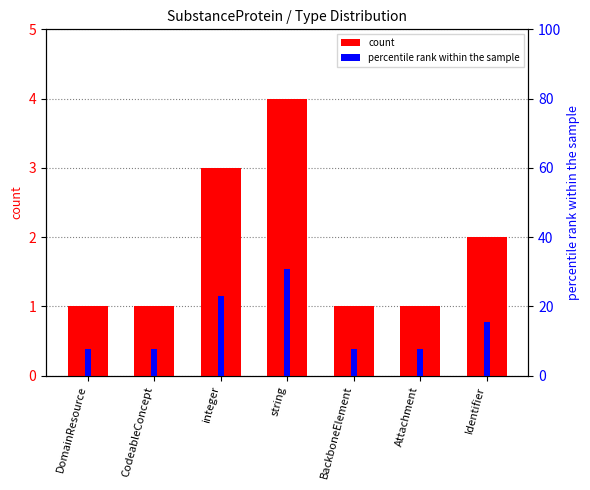

Is the value of percentile rank within the sample at Attachment greater than the value of count at BackboneElement?

Yes